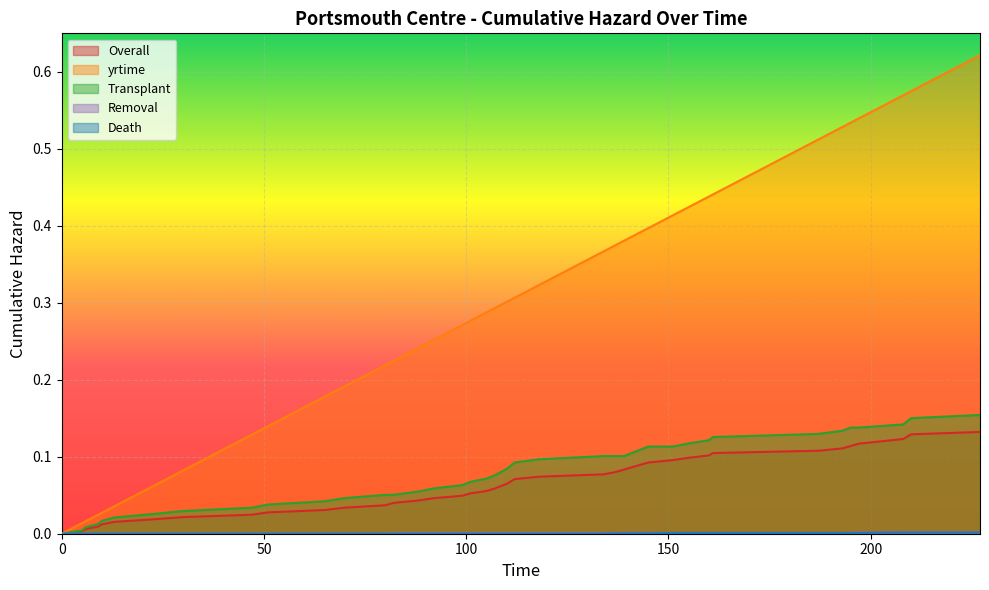

Reading left to right, extract all data points from this chart.

Overall: 0.0	0.0	0.0	0.0	0.0	0.0	0.0	0.0	0.0	0.0	0.0	0.0	0.0	0.0	0.0	0.0	0.0	0.1	0.1	0.1	0.1	0.1	0.1	0.1	0.1	0.1	0.1	0.1	0.1	0.1	0.1	0.1	0.1	0.1	0.1	0.1	0.1	0.1	0.1	0.1
yrtime: 0.0	0.0	0.0	0.0	0.0	0.0	0.1	0.1	0.1	0.1	0.2	0.2	0.2	0.2	0.2	0.3	0.3	0.3	0.3	0.3	0.3	0.3	0.3	0.4	0.4	0.4	0.4	0.4	0.4	0.4	0.4	0.4	0.5	0.5	0.5	0.5	0.6	0.6	0.6	0.6
Transplant: 0.0	0.0	0.0	0.0	0.0	0.0	0.0	0.0	0.0	0.0	0.0	0.0	0.1	0.1	0.1	0.1	0.1	0.1	0.1	0.1	0.1	0.1	0.1	0.1	0.1	0.1	0.1	0.1	0.1	0.1	0.1	0.1	0.1	0.1	0.1	0.1	0.1	0.1	0.2	0.2
Removal: 0.0	0.0	0.0	0.0	0.0	0.0	0.0	0.0	0.0	0.0	0.0	0.0	0.0	0.0	0.0	0.0	0.0	0.0	0.0	0.0	0.0	0.0	0.0	0.0	0.0	0.0	0.0	0.0	0.0	0.0	0.0	0.0	0.0	0.0	0.0	0.0	0.0	0.0	0.0	0.0
Death: 0.0	0.0	0.0	0.0	0.0	0.0	0.0	0.0	0.0	0.0	0.0	0.0	0.0	0.0	0.0	0.0	0.0	0.0	0.0	0.0	0.0	0.0	0.0	0.0	0.0	0.0	0.0	0.0	0.0	0.0	0.0	0.0	0.0	0.0	0.0	0.0	0.0	0.0	0.0	0.0